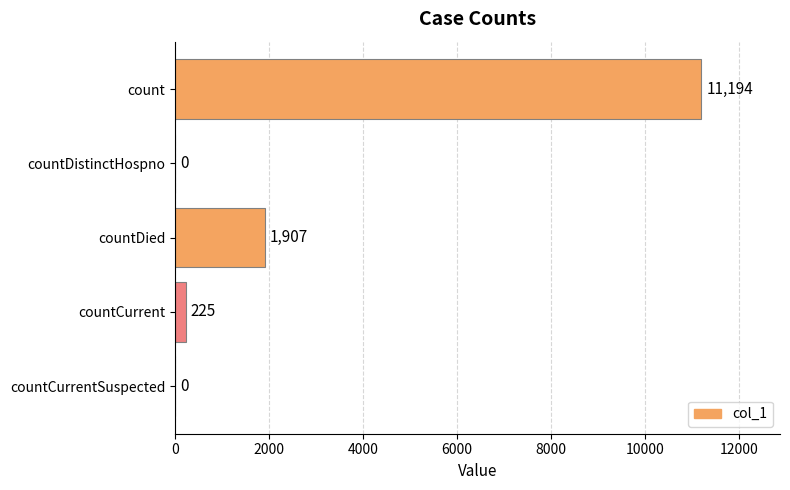

Reading bottom to top, extract all data points from this chart.

countCurrentSuspected=0	countCurrent=225	countDied=1907	countDistinctHospno=0	count=11194